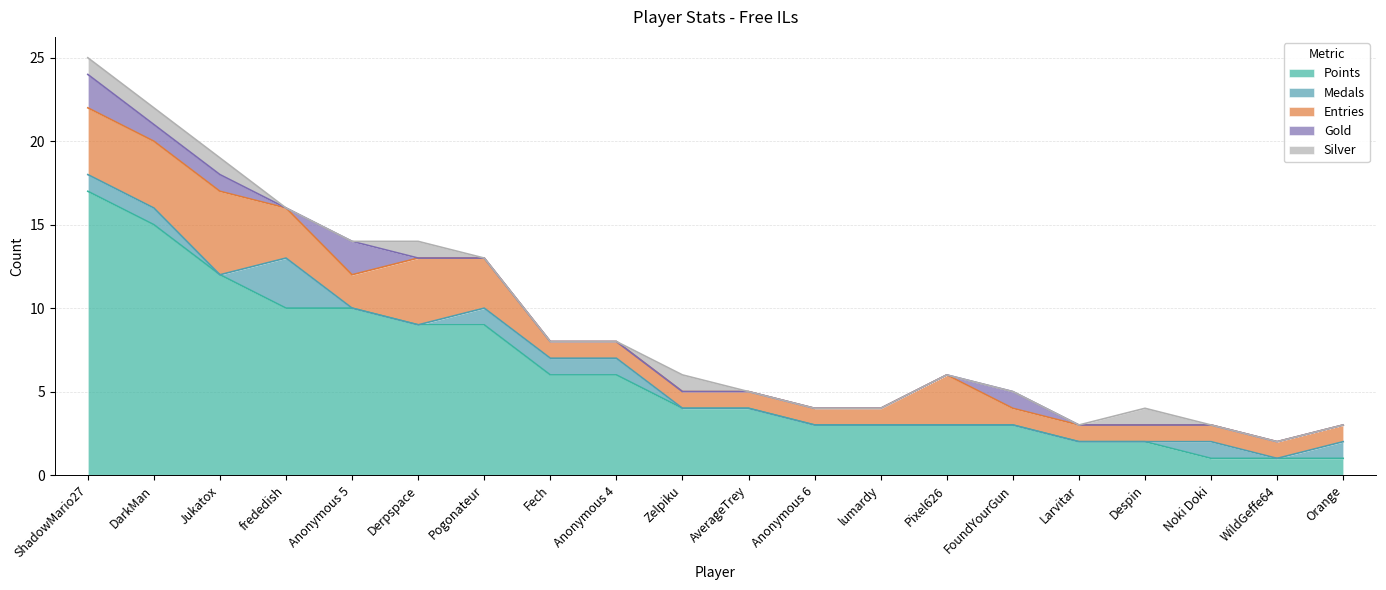

Between WildGeffe64 and Fech, which is larger?

Fech